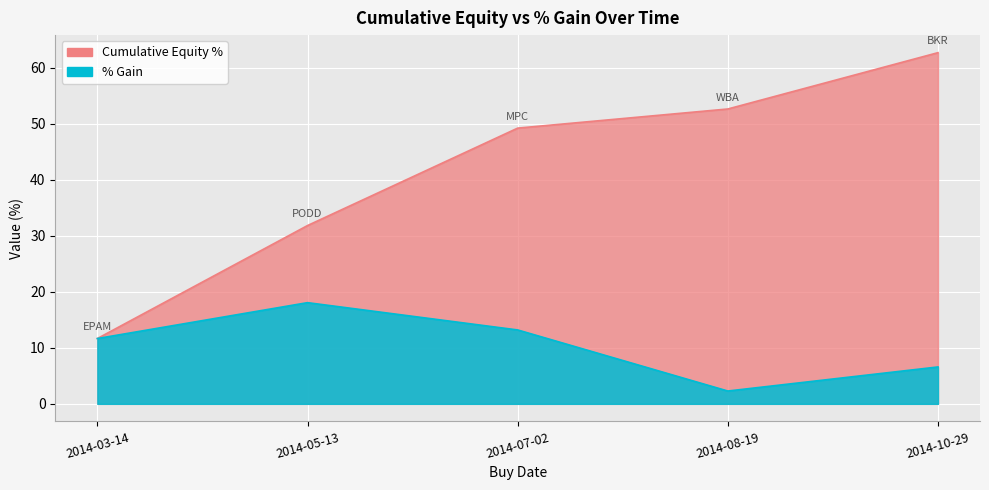

What is the greatest value displayed?

62.7